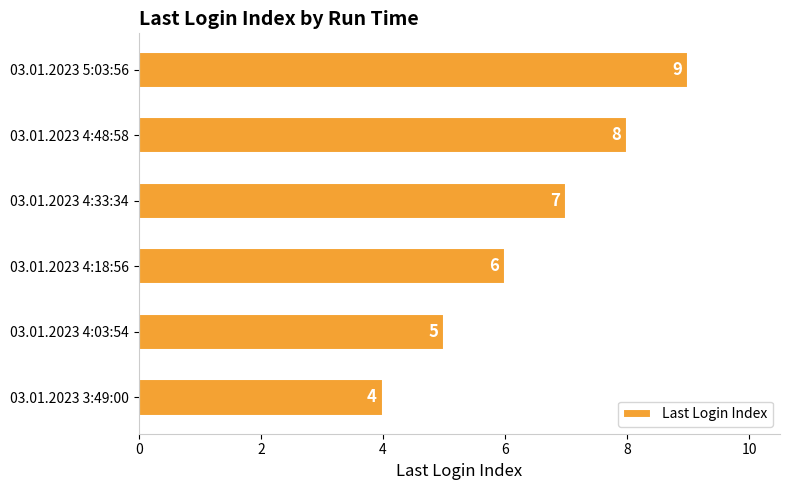

Is it true that the value at 03.01.2023 4:33:34 is 7?

True